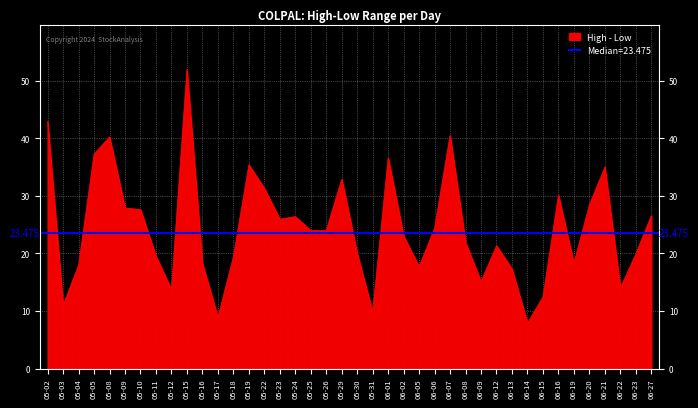

What is the difference between the maximum and minimum values?

44.1